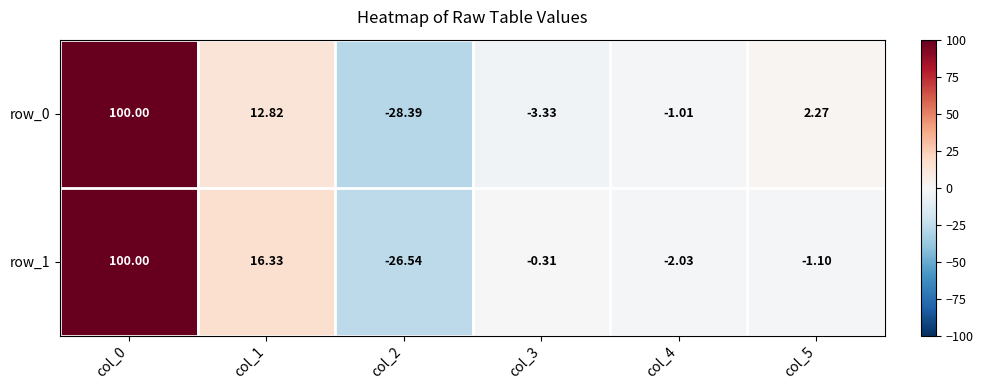

At how many categories does at least one series exceed 12?

2